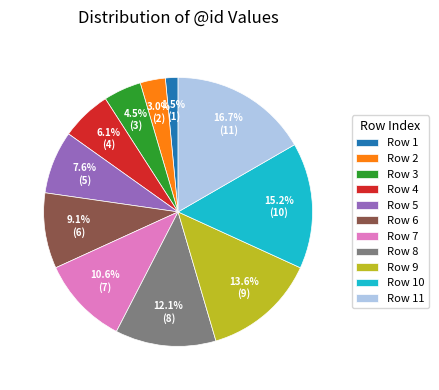

Which slice is the largest?

Row 11